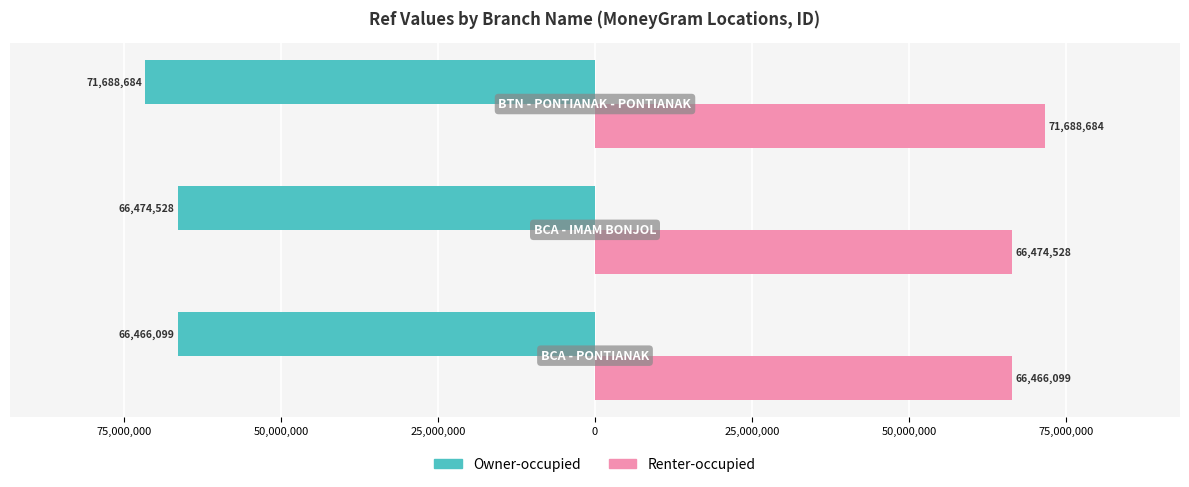

What are all the series names shown in the legend?

Owner-occupied, Renter-occupied